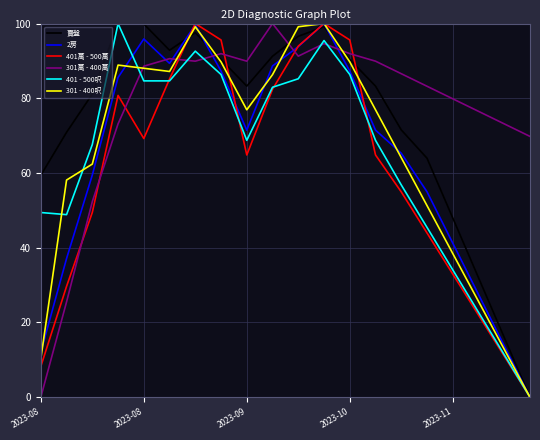

In 301萬 - 400萬, how many points are higher than both neighbors (excluding endpoints)?

4